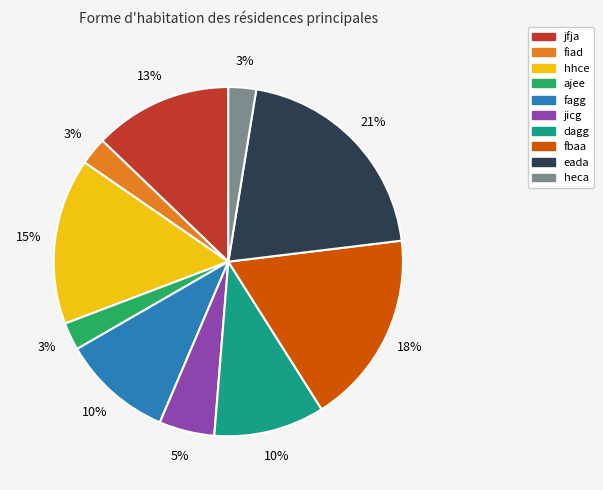

Which slice is the largest?

eada